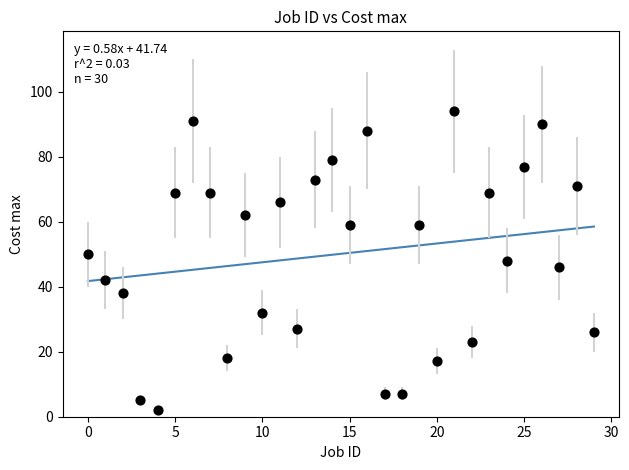

What is the range of Y values (max minus min)?

92